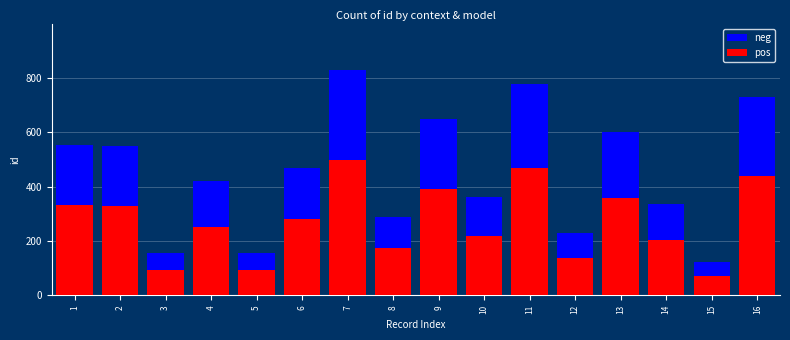

What is the maximum value shown in the chart?

830